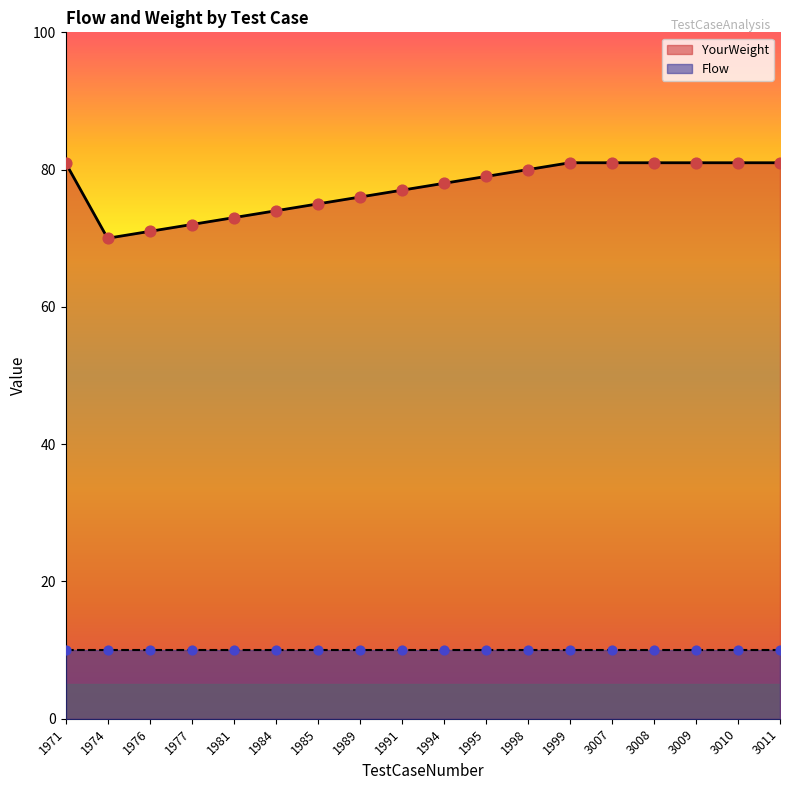

What is the ratio of the value at 1971 to the value at 1977?

1.1